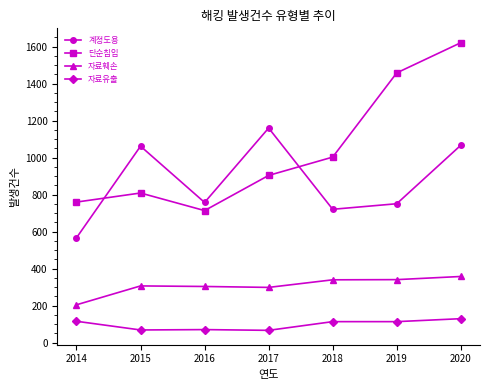

Is the value of 자료훼손 at 2018 greater than the value of 계정도용 at 2016?

No